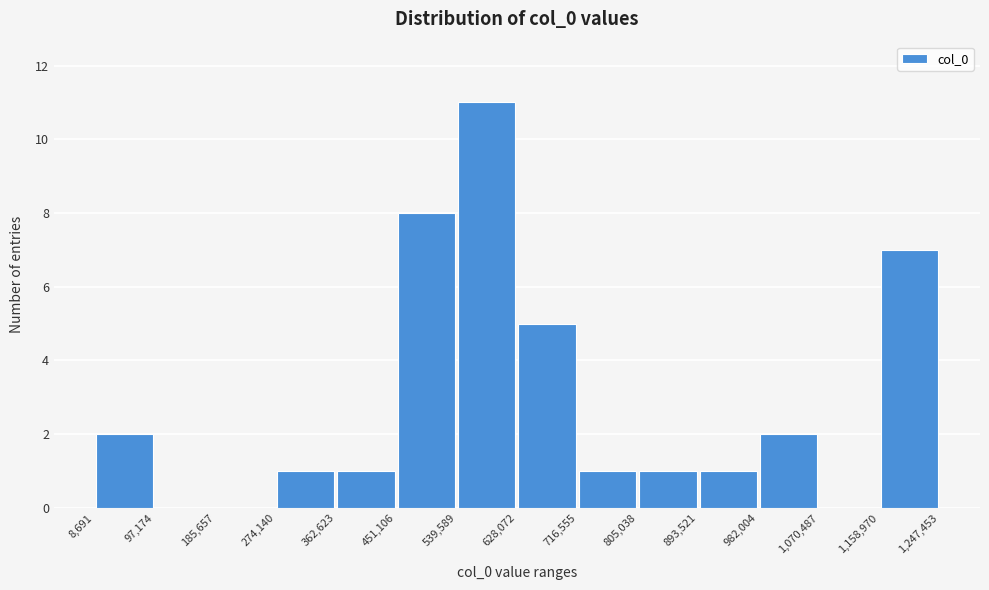

Over which range of the x-axis is the bar tallest?

539,589 to 628,072